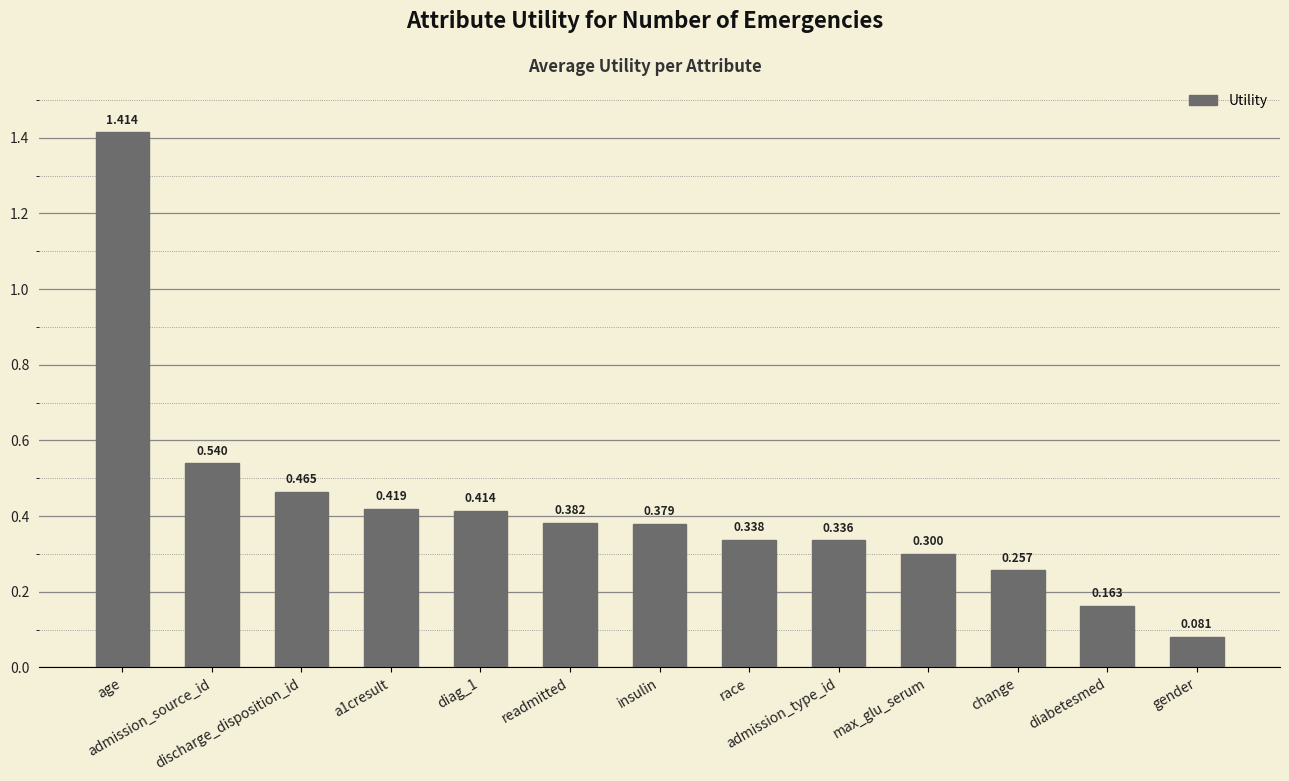

Reading left to right, what are all the values shown in this chart?

1.4	0.5	0.5	0.4	0.4	0.4	0.4	0.3	0.3	0.3	0.3	0.2	0.1